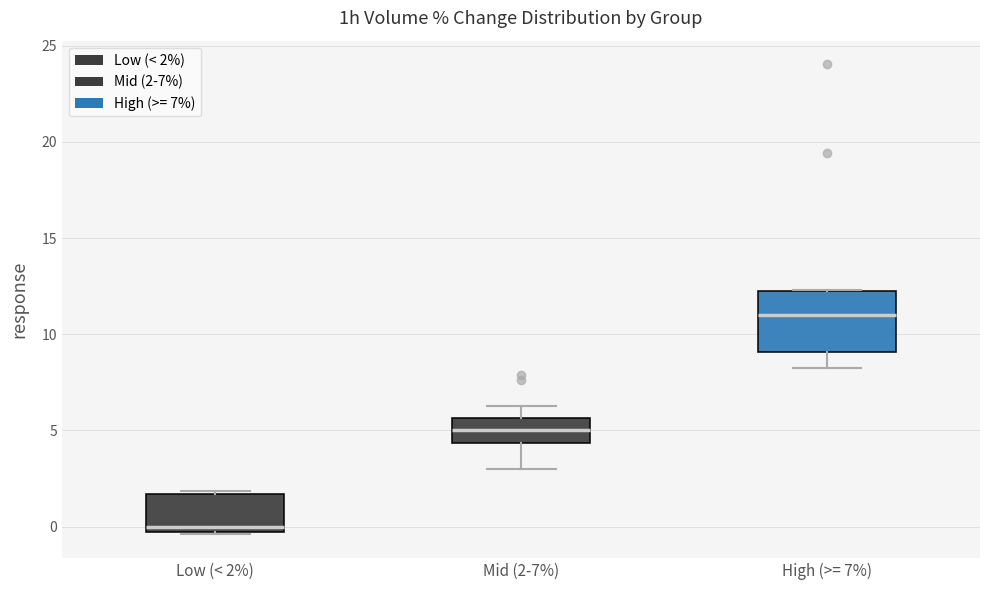

Reading left to right, read every box against the y-axis: the position of its median line, the range the box covers, and the ends of its whiskers. The values are not printed on the chart, so give them approximately, as read against the axis.

Low (< 2%): median 0.0, box -0.5 to 1.5, whiskers -0.5 to 2.0
Mid (2-7%): median 5.0, box 4.5 to 5.5, whiskers 3.0 to 6.5
High (>= 7%): median 11.0, box 9.0 to 12.5, whiskers 8.5 to 12.5